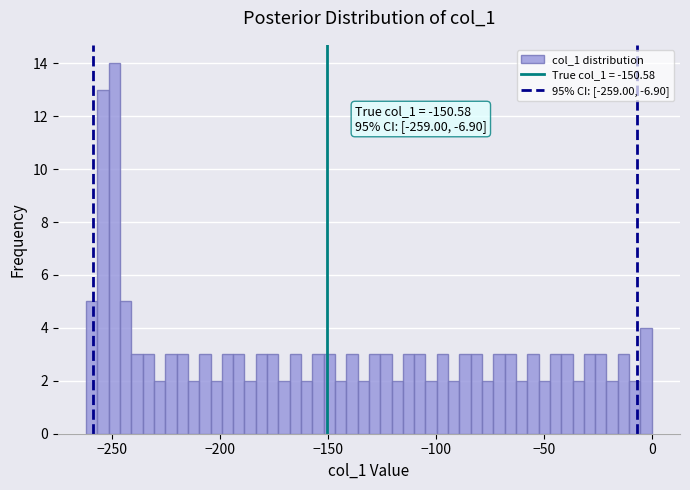

Read against the x-axis, roughly where is the centre of the tallest bar?

-250